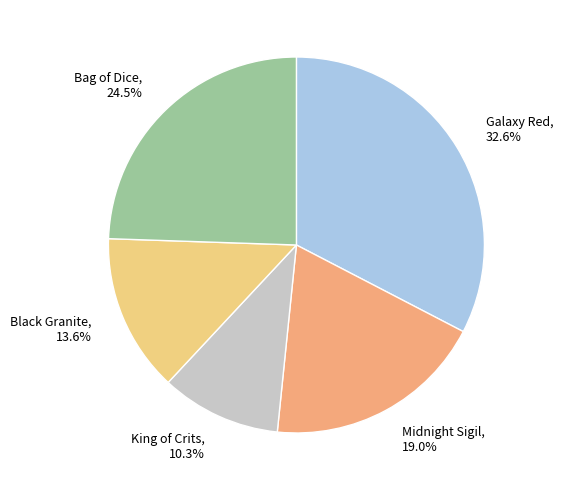

Between Midnight Sigil, 19.0% and Black Granite, 13.6%, which is larger?

Midnight Sigil, 19.0%